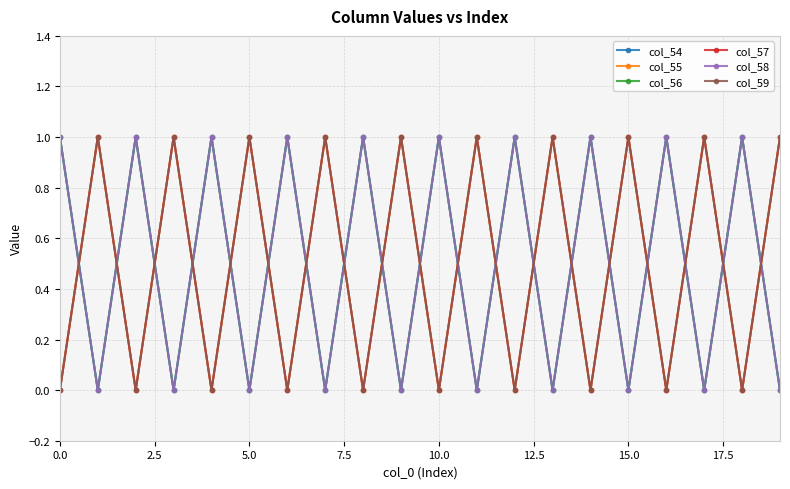

Is this an area chart (filled region under the line)?

No